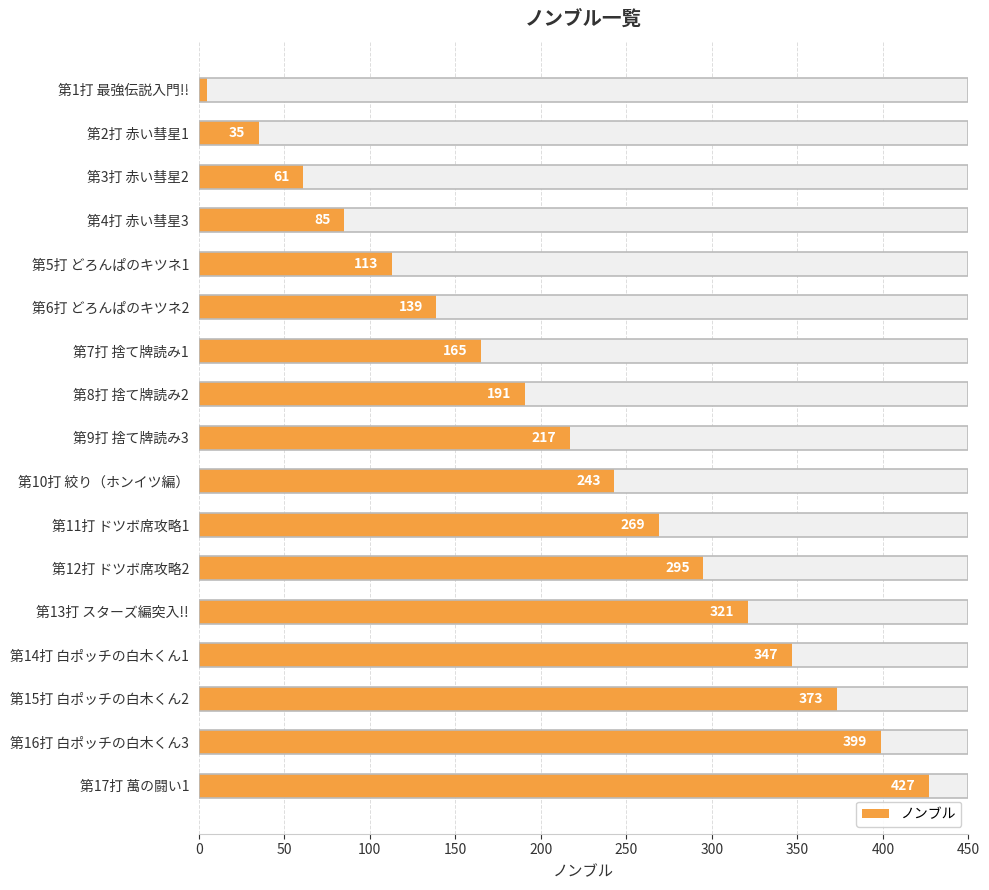

What is the maximum value shown in the chart?

427